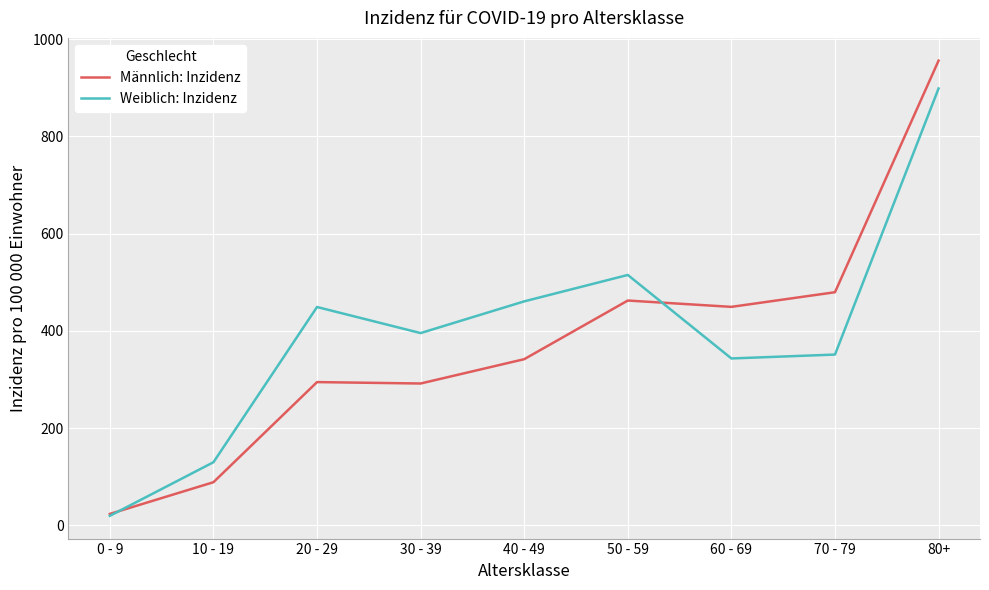

At how many categories does at least one series exceed 279?

7